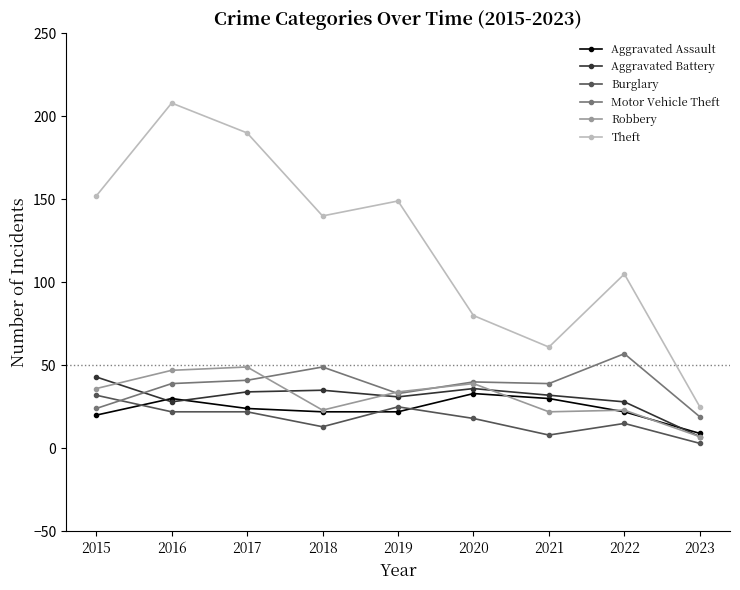

Is it true that Theft equals 190 at 2017?

True